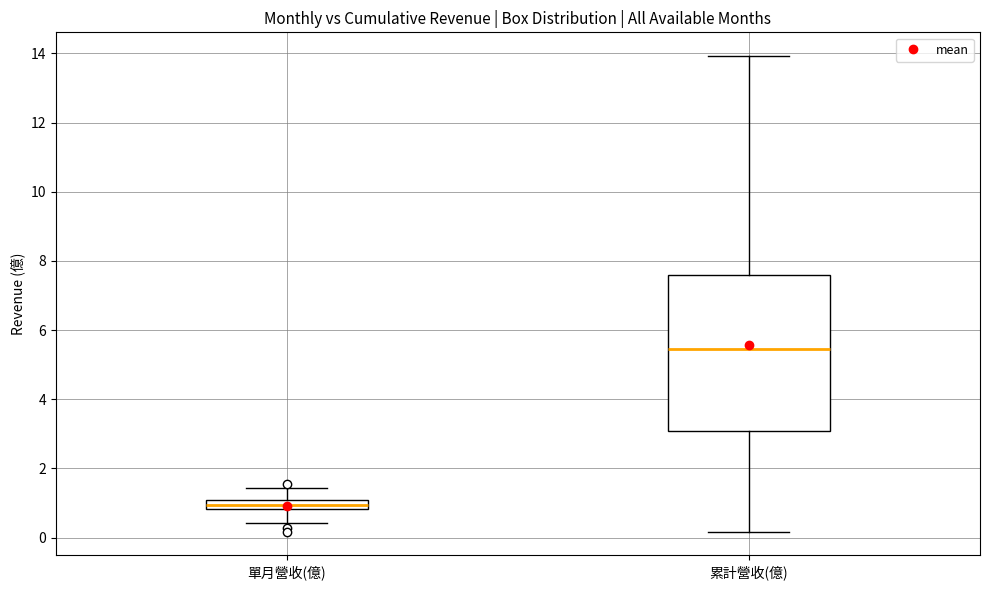

Which box's median line is the highest?

累計營收(億)